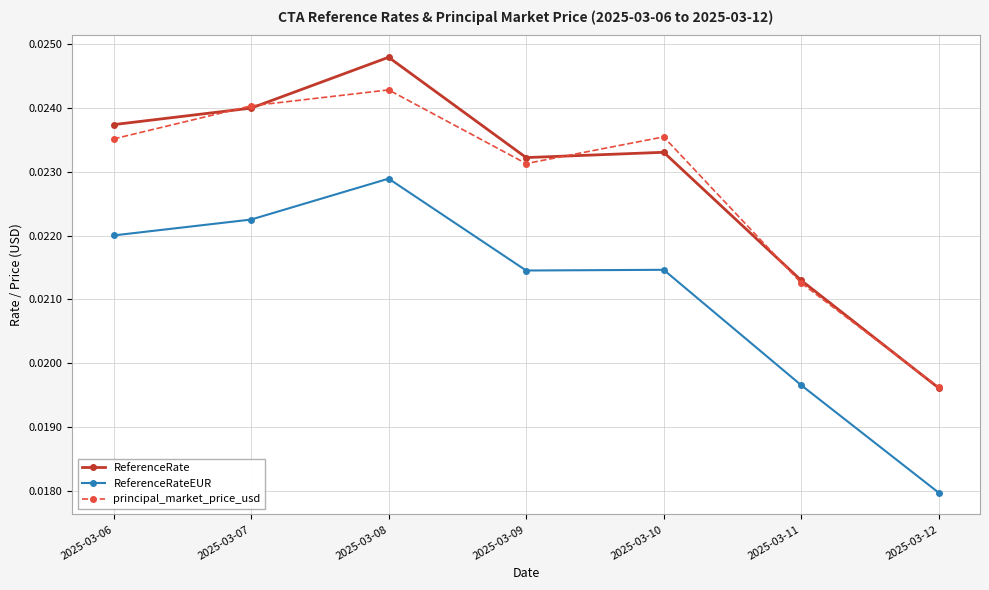

True or false: ReferenceRate and ReferenceRateEUR cross at least once.

False